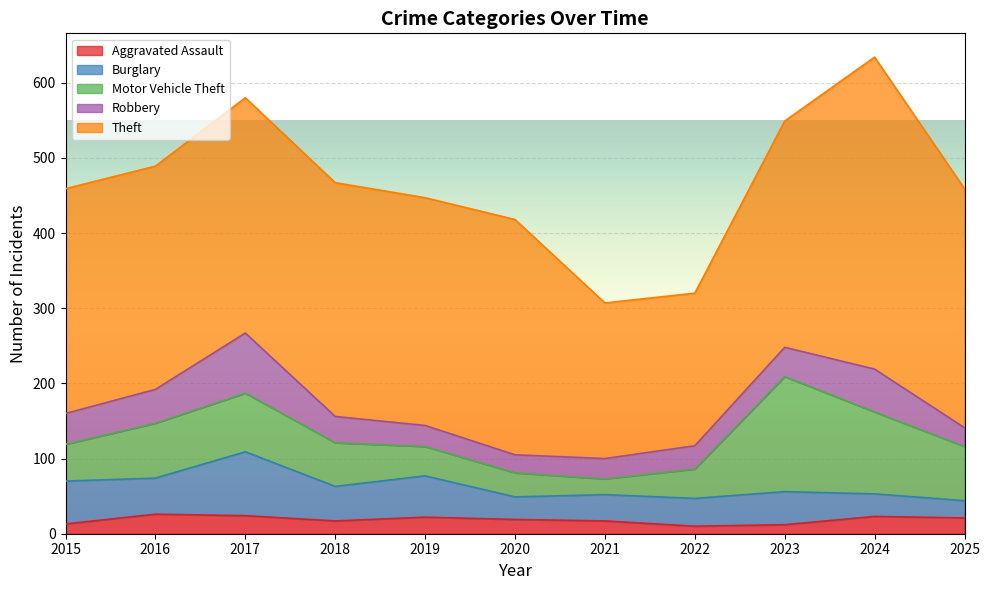

Read the Robbery value at 2024.

57